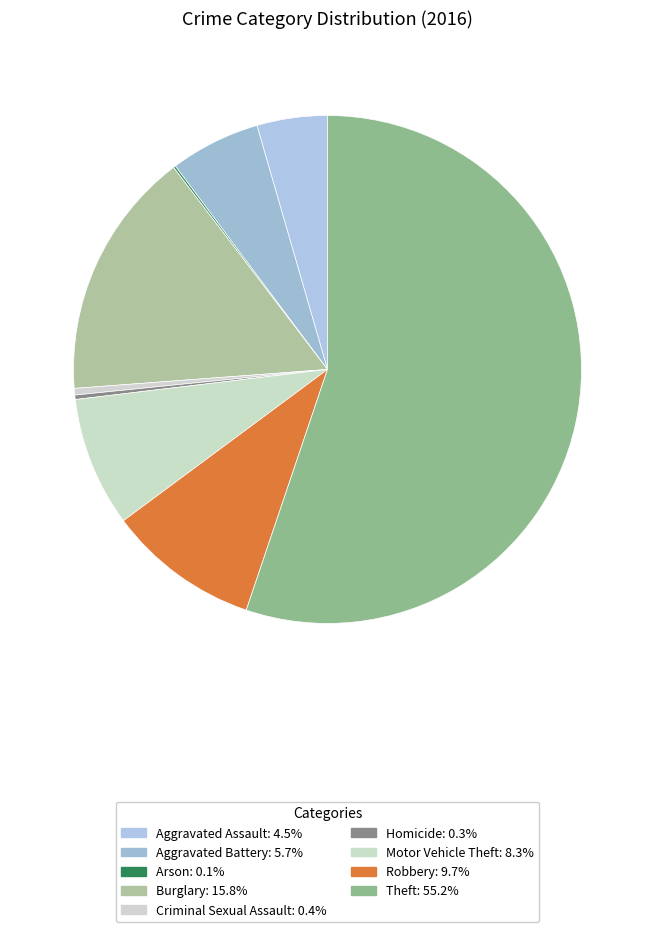

What is the majority slice?

Theft